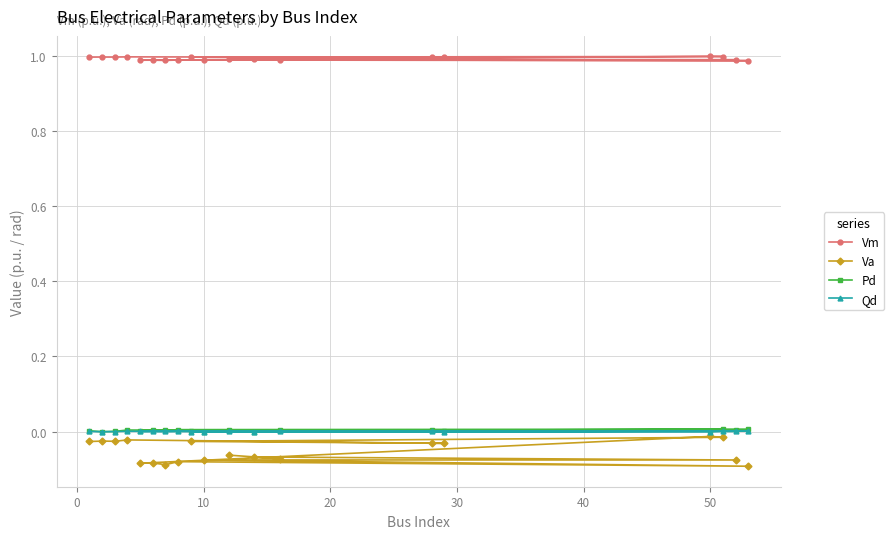

How many categories are shown in the chart?

19